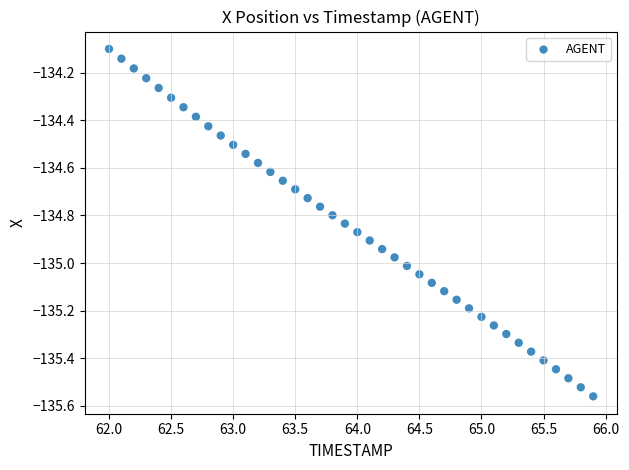

What is the range of Y values (max minus min)?

1.5